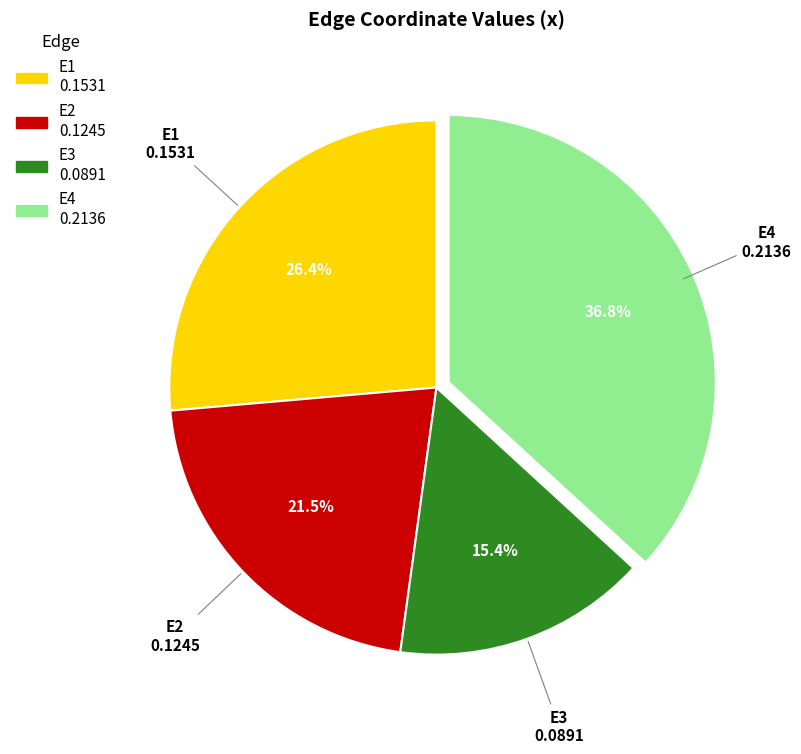

Rank the categories by value from lowest to highest.

E3, E2, E1, E4